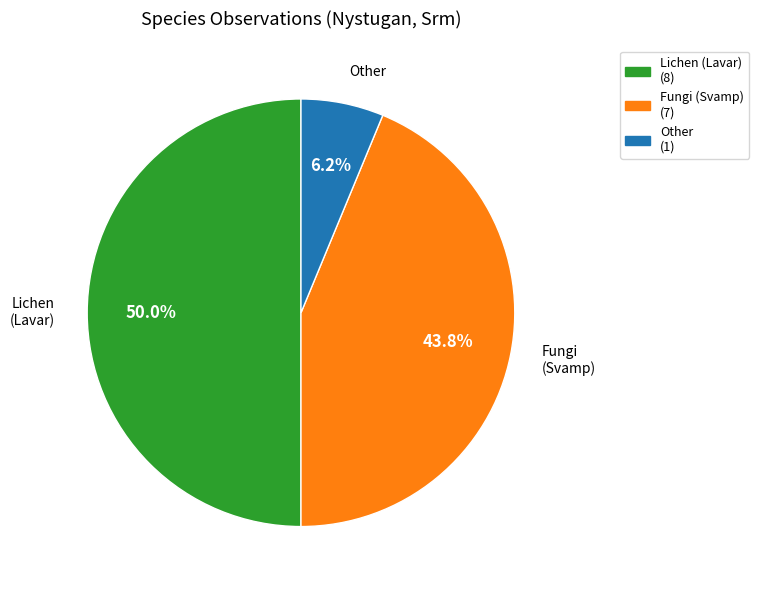

Is the sum of Lichen (Lavar) and Fungi (Svamp) greater than half?

Yes